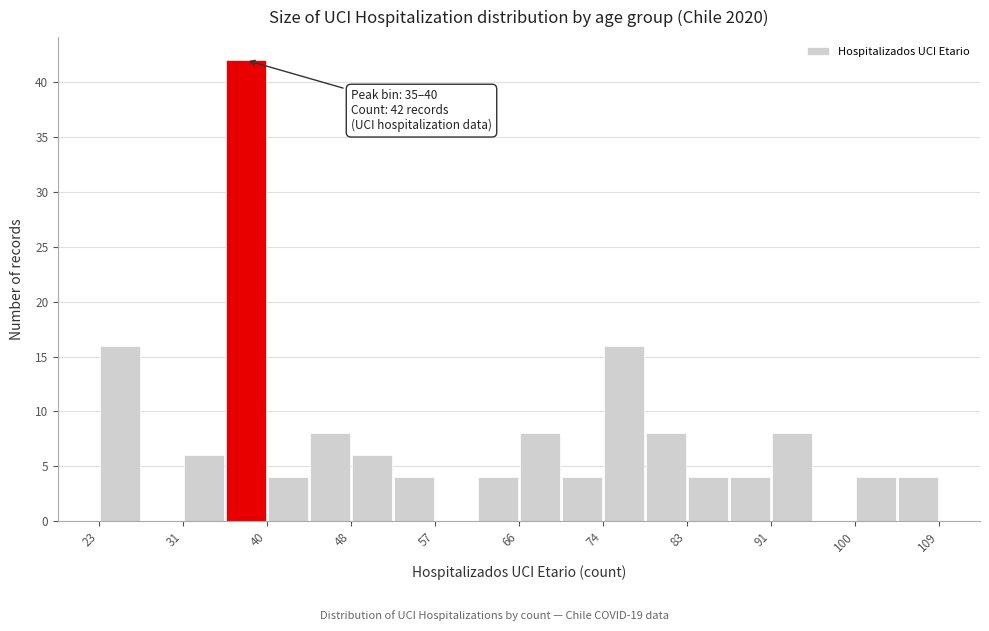

Which range on the x-axis has the tallest bar?

35.9 to 40.2